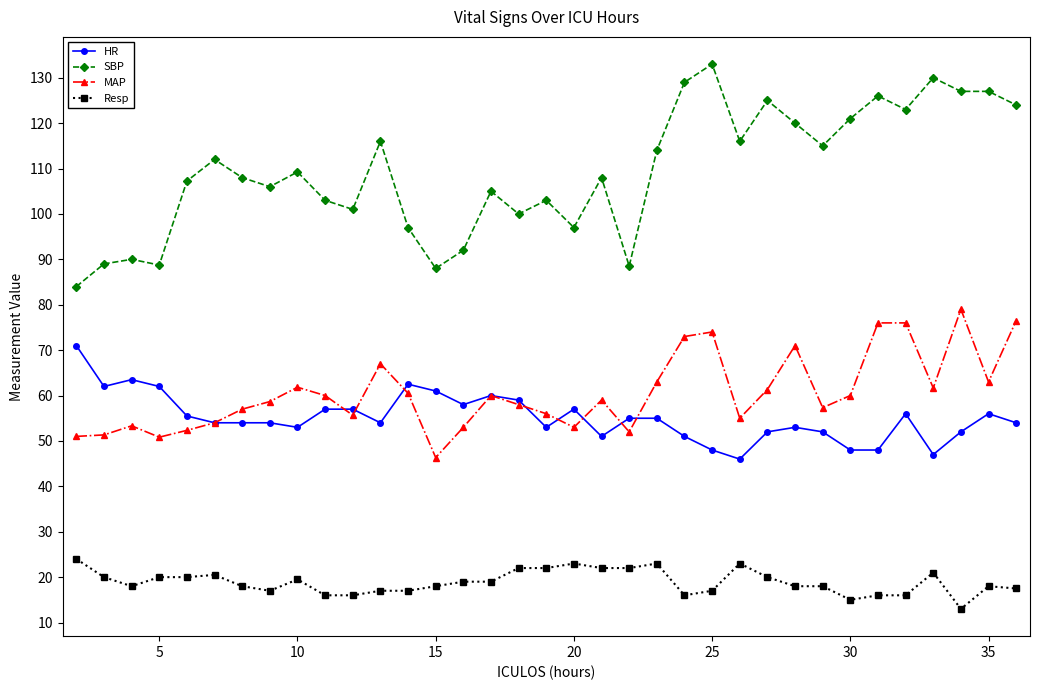

True or false: Resp and HR intersect in this chart.

False